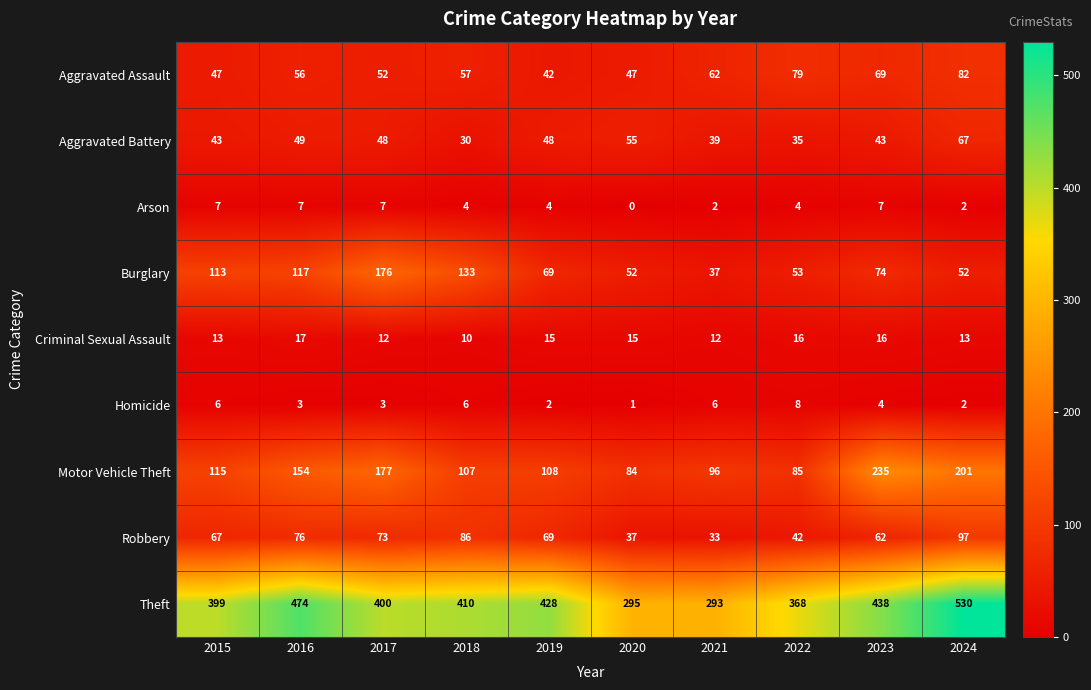

The Aggravated Assault series shows 88 at 2021. True or false?

False